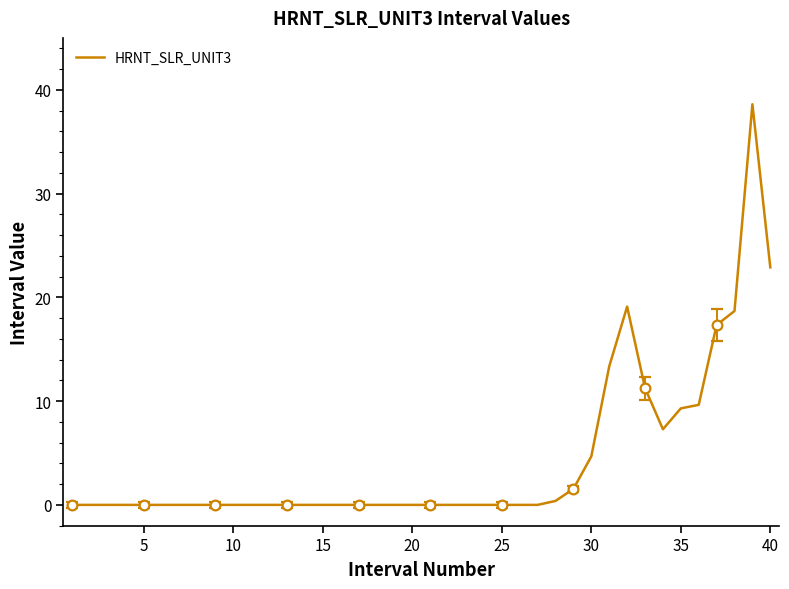

The value at 20 is 26.3. True or false?

False